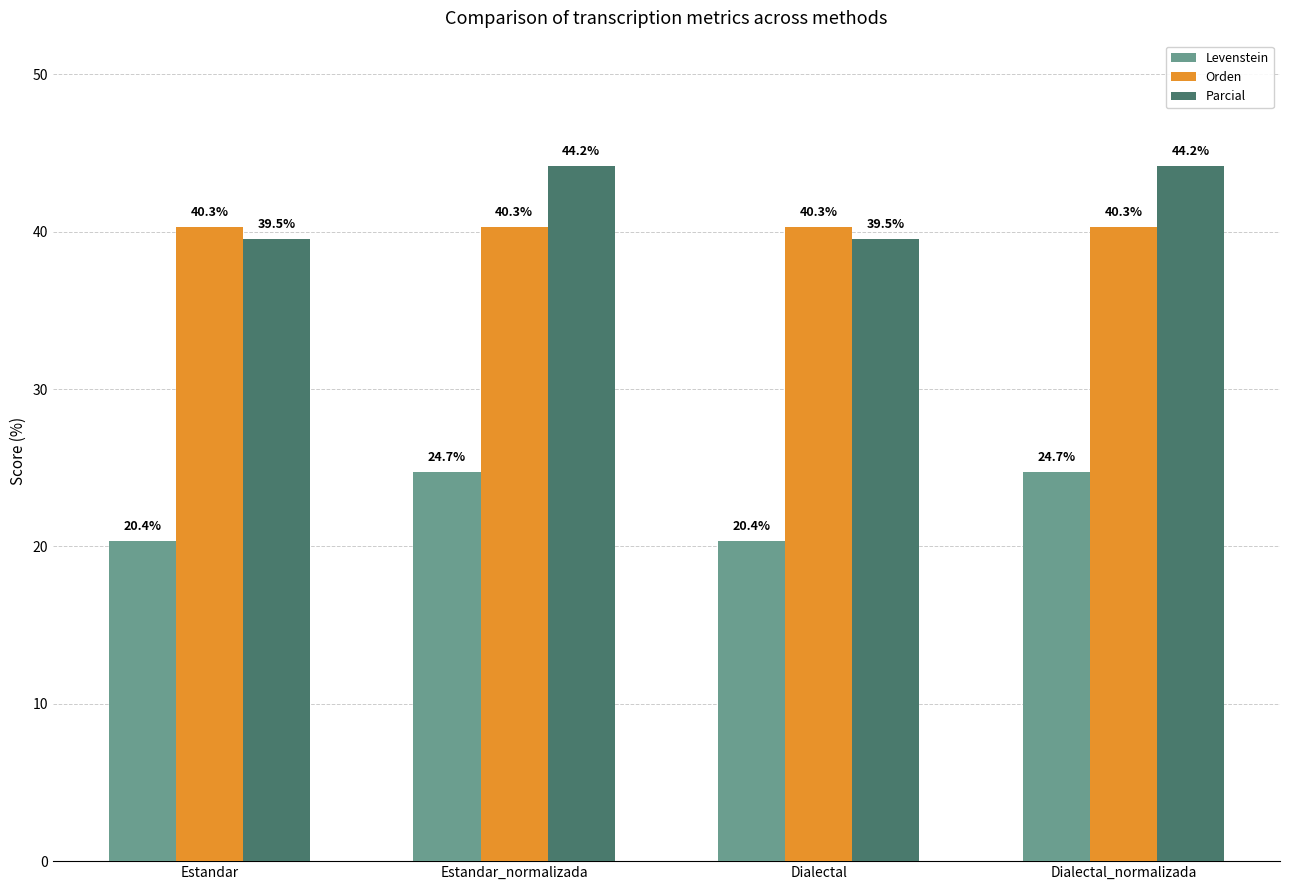

What value does the Orden series have at Dialectal?

40.3